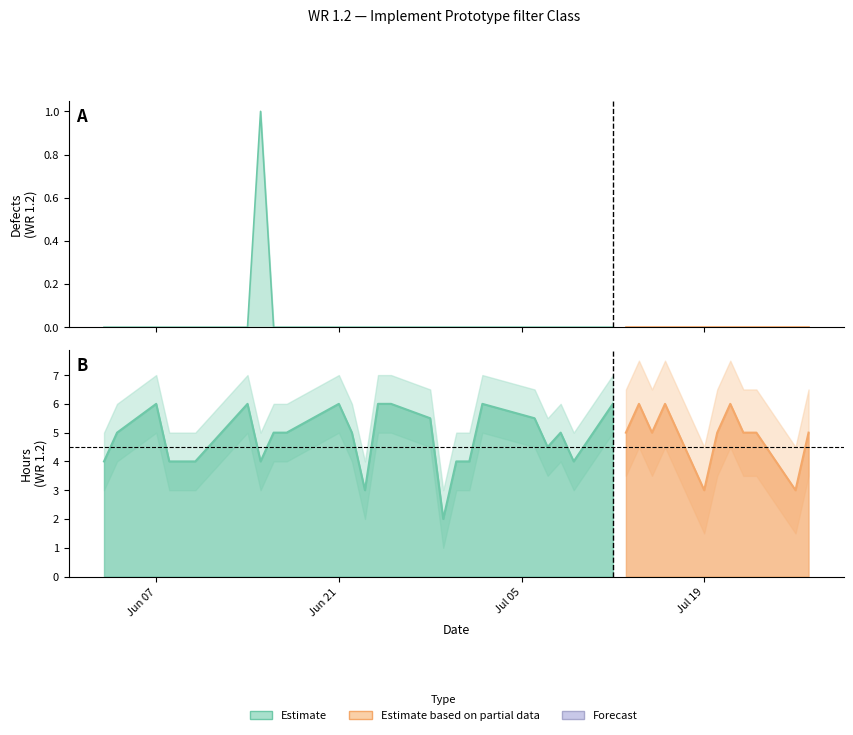

Count the number of data series in this chart.

2